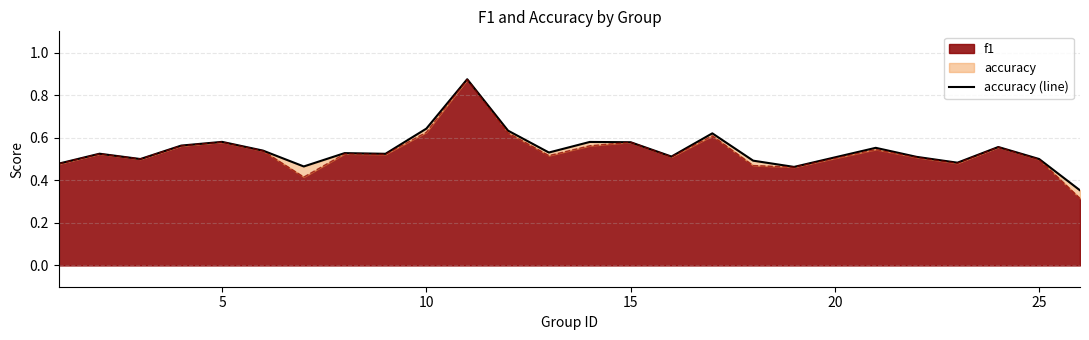

True or false: f1 has a value of 0.5 at 25.

True